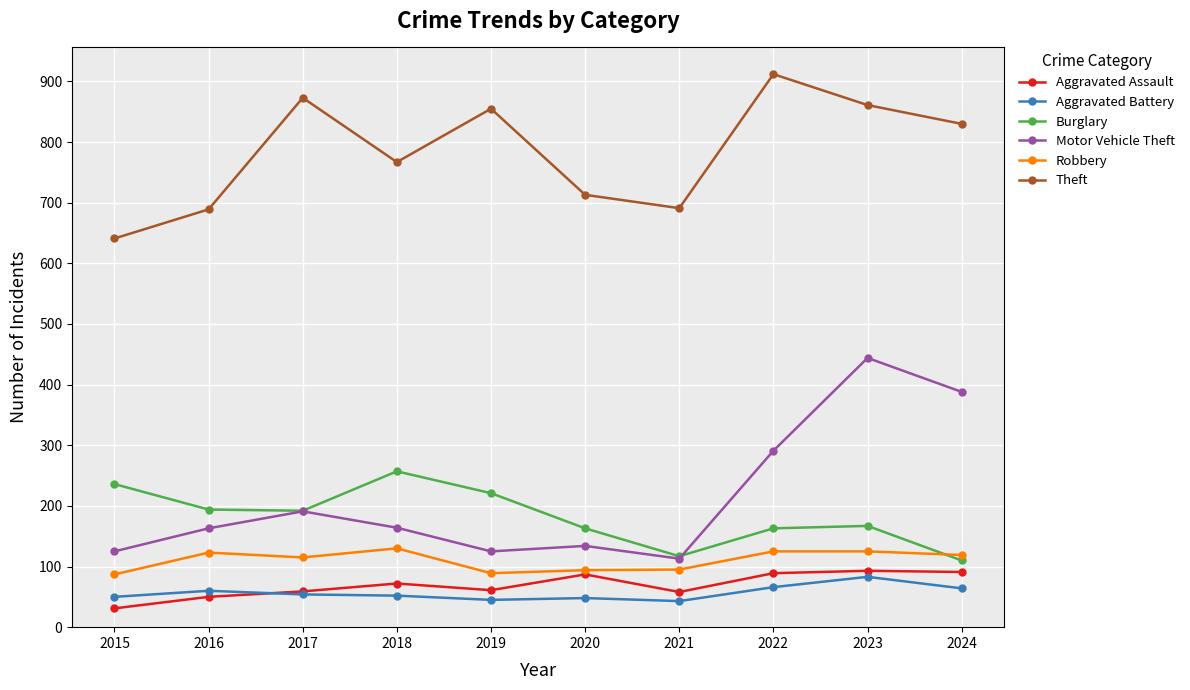

At which label does Robbery first exceed 119?

2016